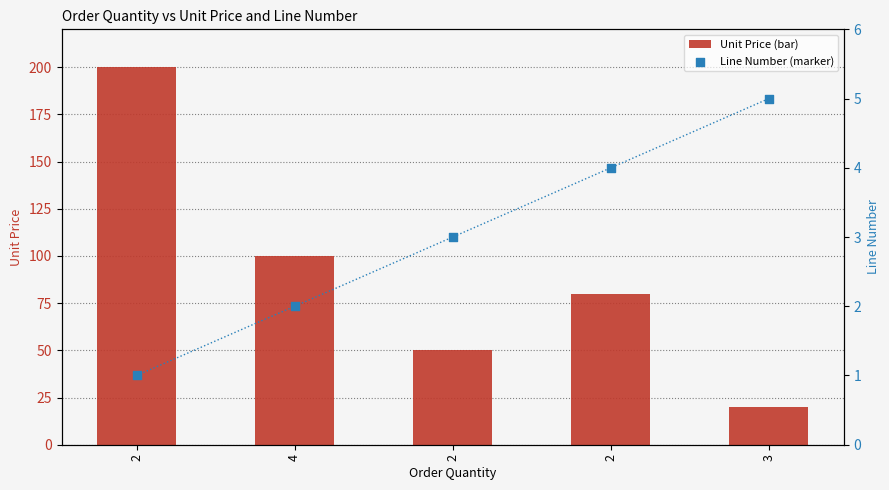

Which series reaches the minimum Y coordinate?

Line Number